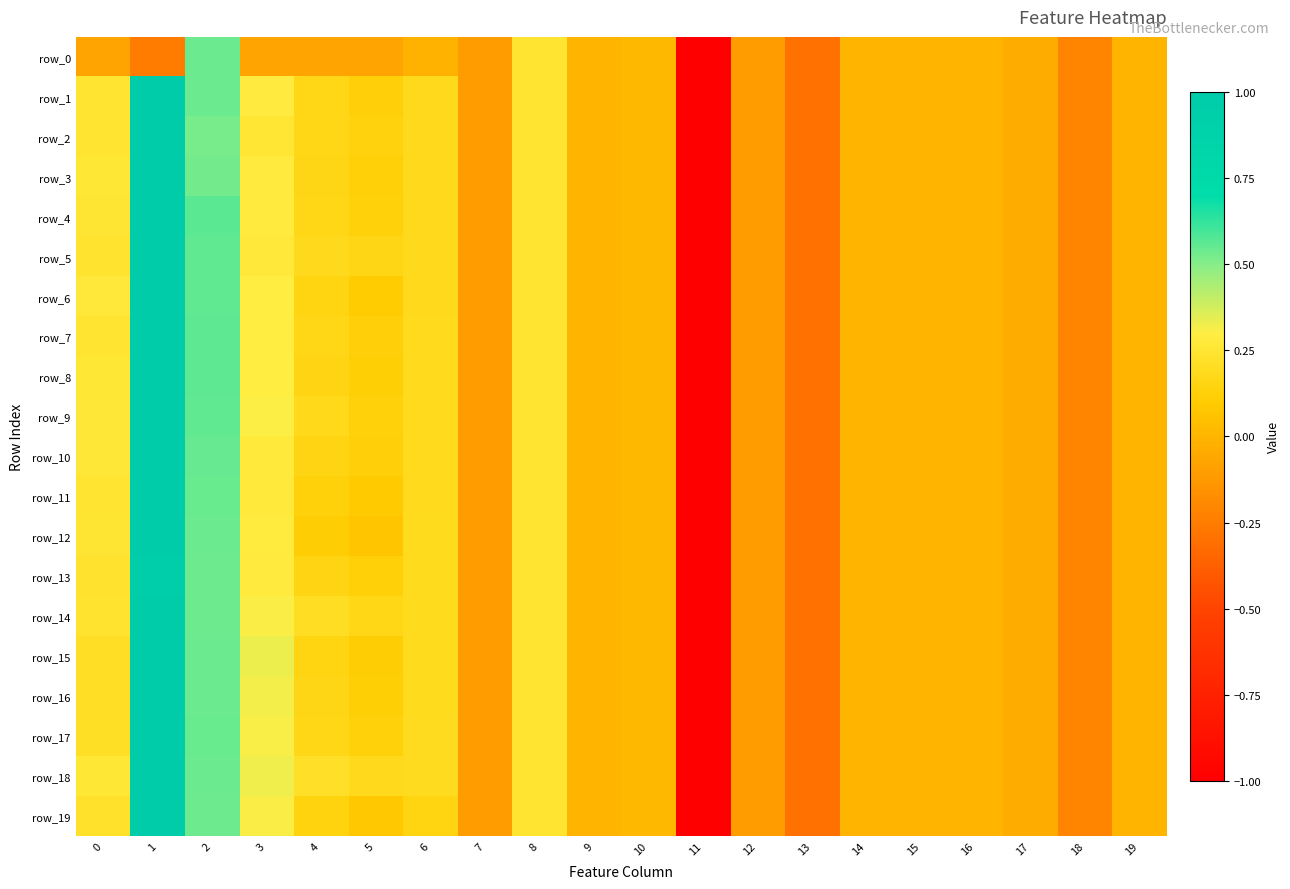

How many data points in row_13 are above 0?

9